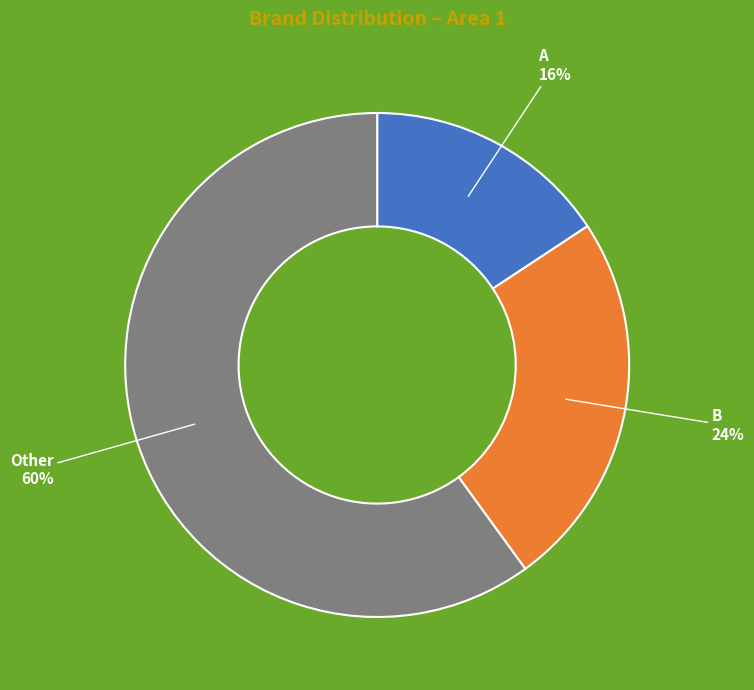

To the nearest percent, what is the average slice percentage?

33%